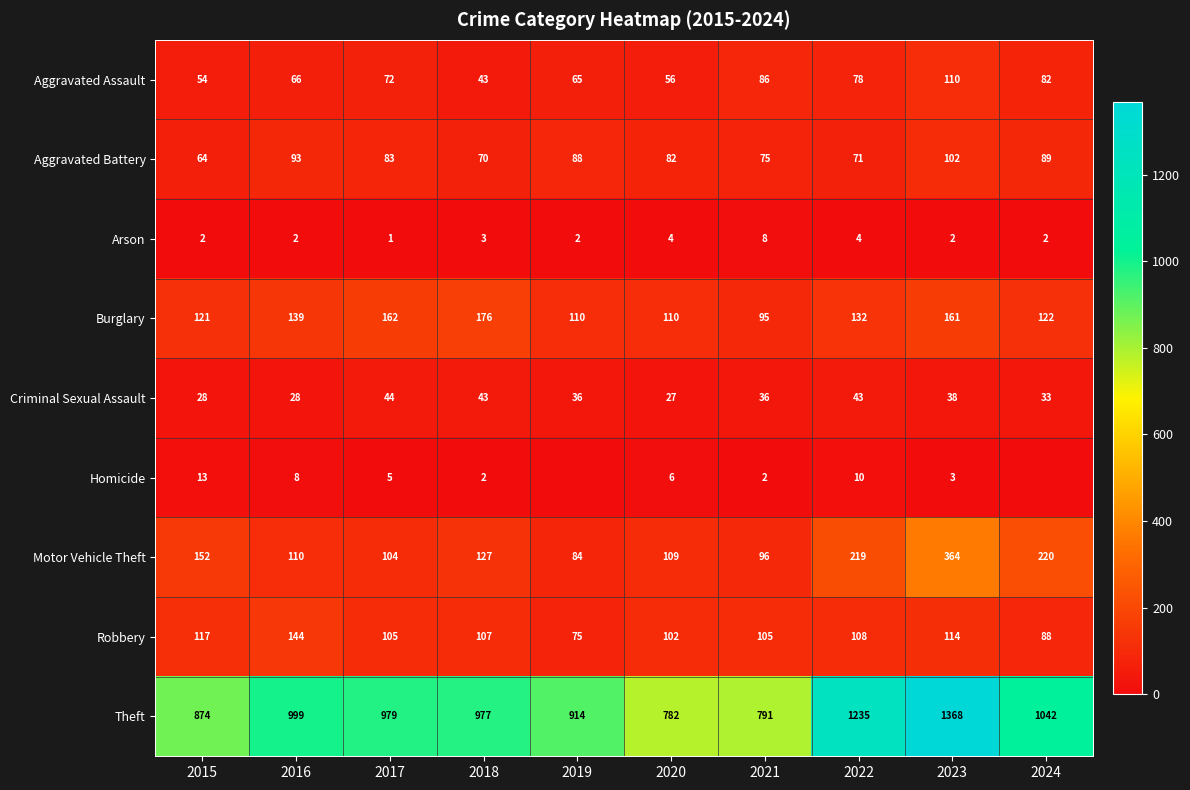

True or false: Motor Vehicle Theft has a value of 152 at 2015.

True